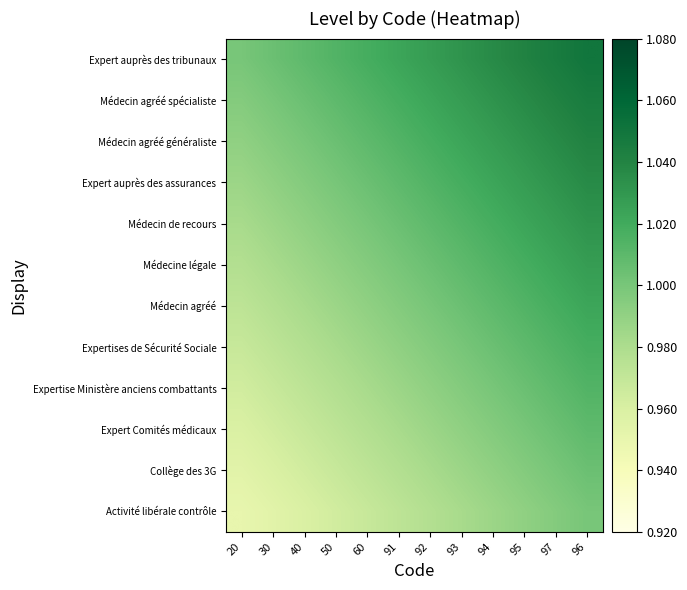

Which category has the highest value across all series?

96